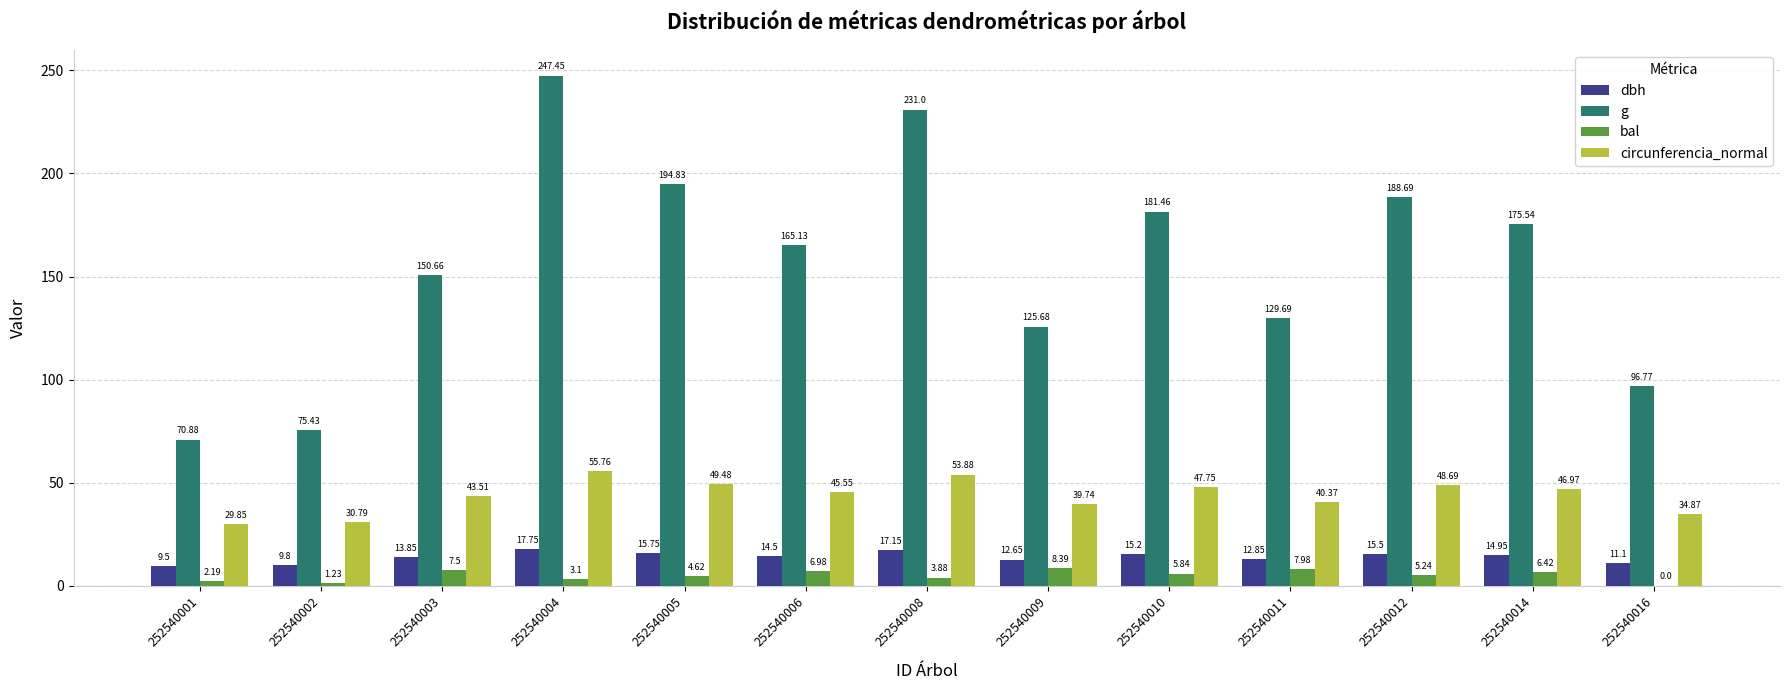

How many distinct data groups are displayed?

4